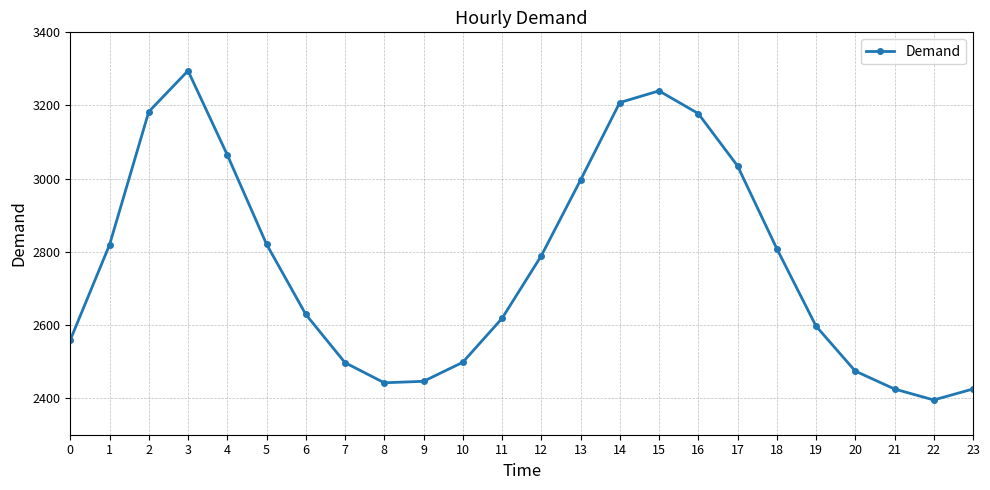

What is the approximate value at 5, to the nearest 50?

2800